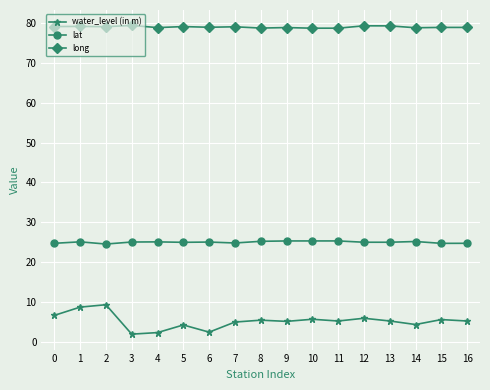

What is the difference between the maximum and minimum values in the lat series?

0.8